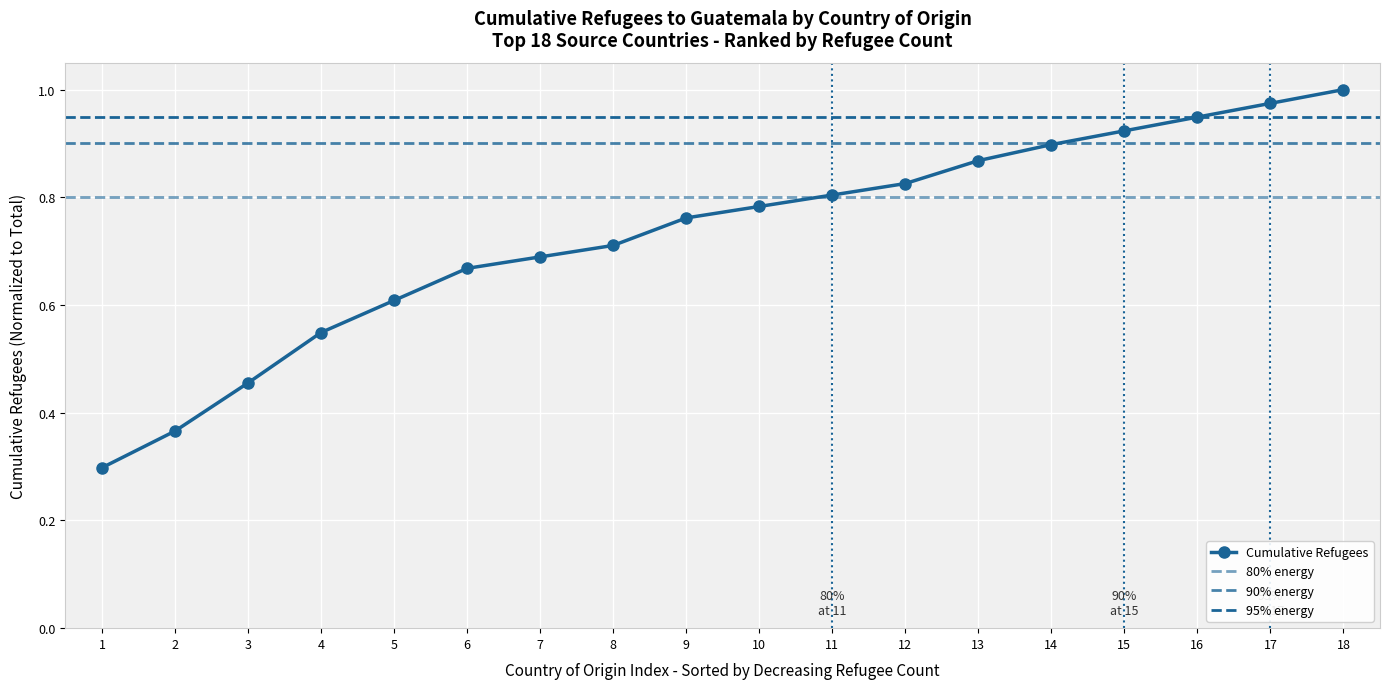

What is the difference between the values at 8 and 13?

0.2